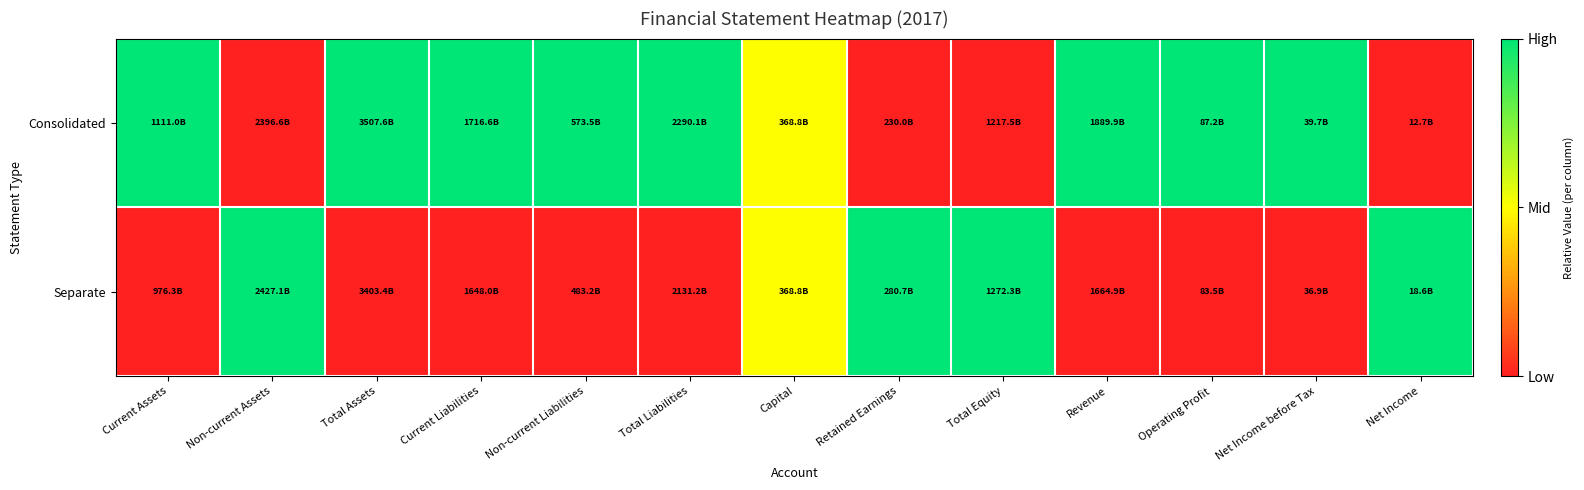

What is the maximum value shown in the chart?

1.0